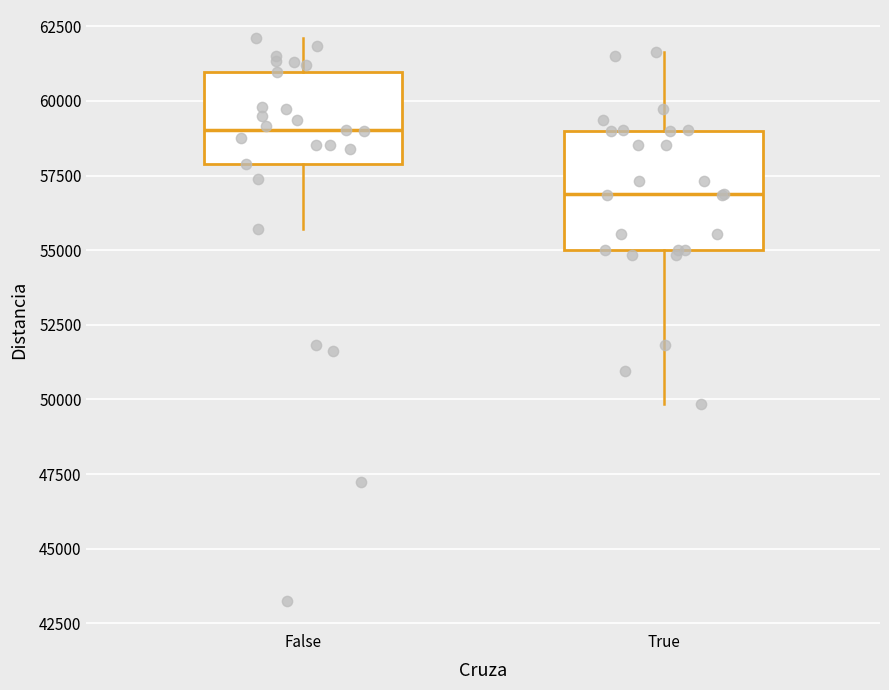

Where is the upper edge of the box for False on the y-axis? The values are not printed on the chart, so give them approximately, as read against the axis.

61000